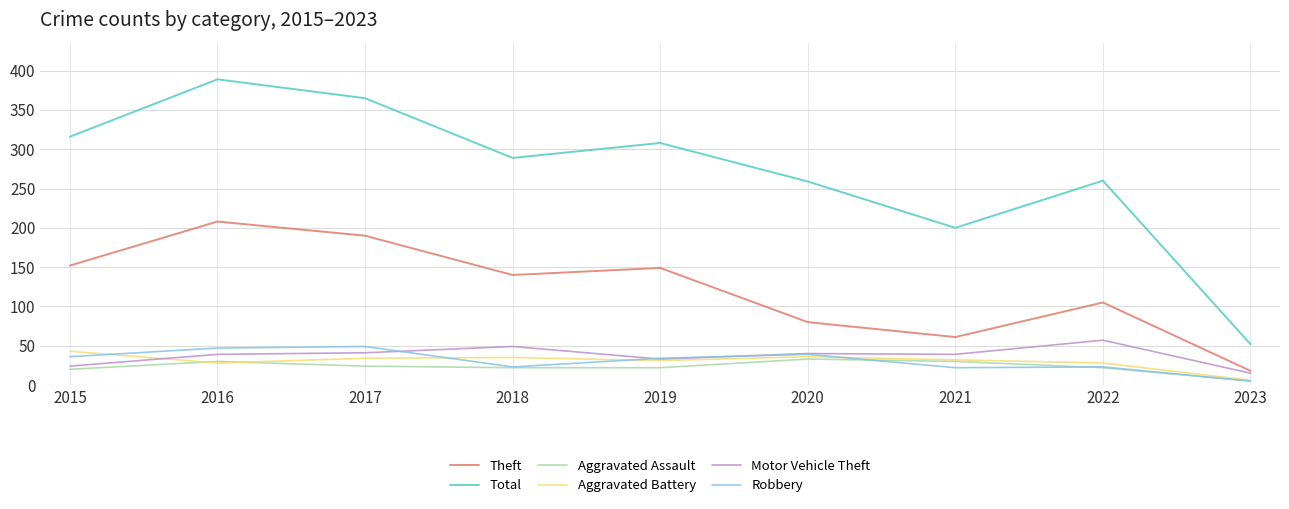

Which series has the widest spread of values?

Total